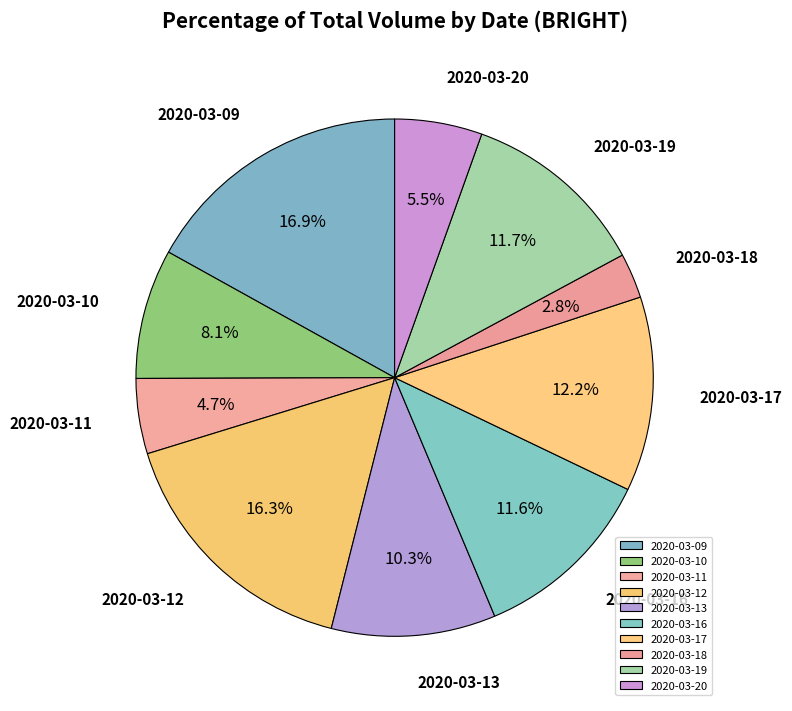

Count the number of slices in the pie.

10